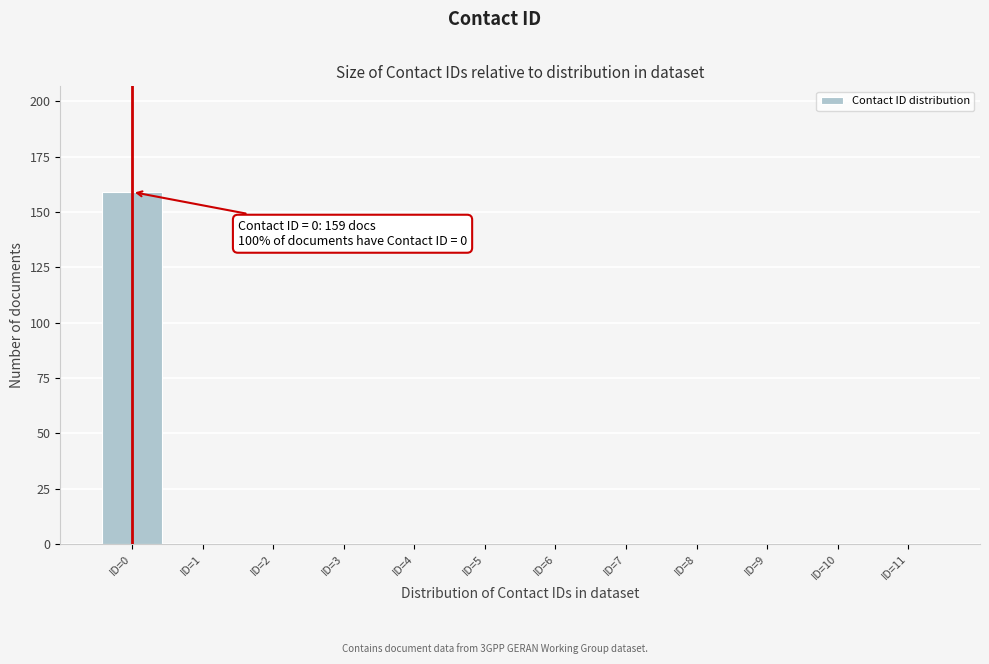

Over which range of the x-axis is the bar tallest?

-0.5 to 0.5